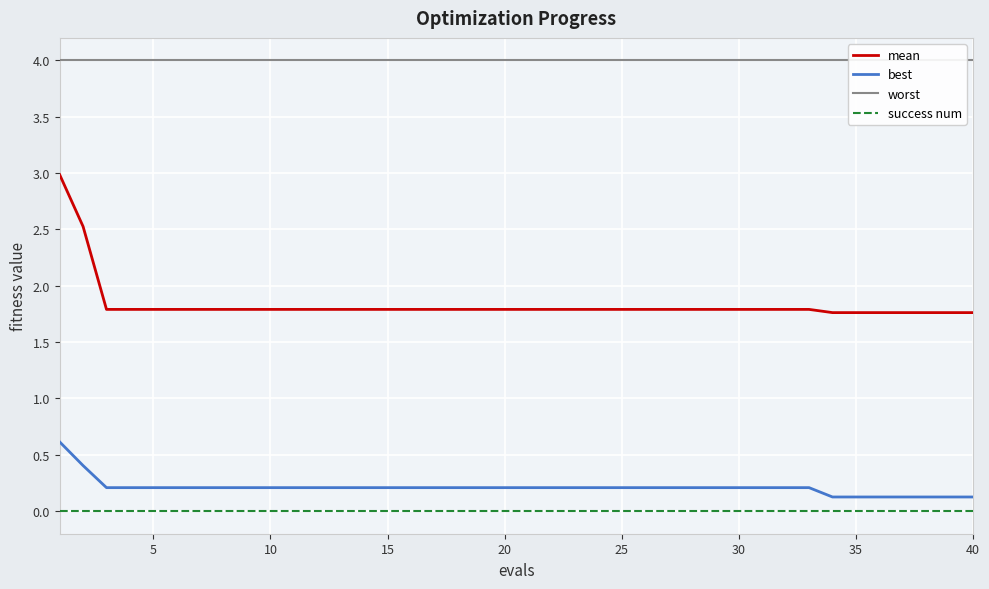

Which series has the largest total across all categories?

worst